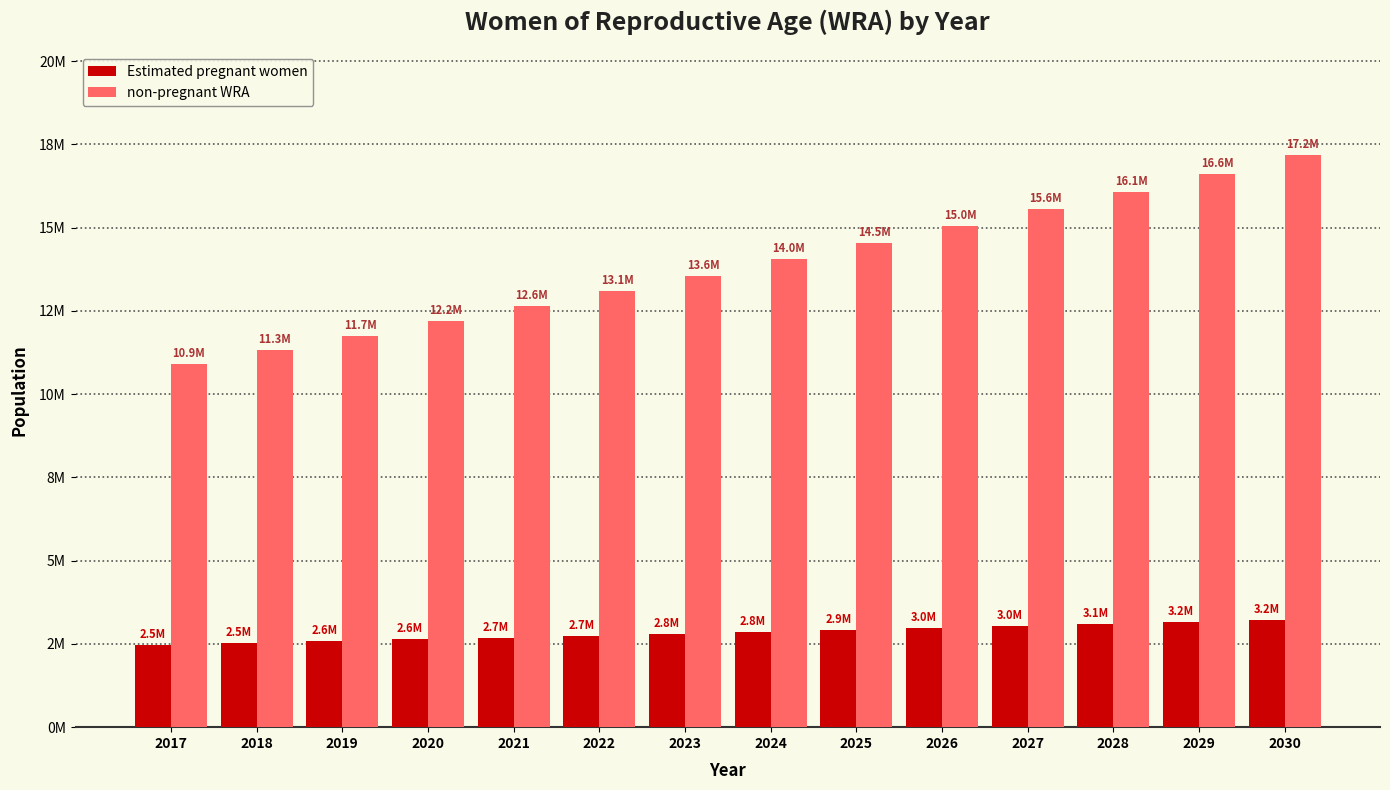

What is the value of the Estimated pregnant women bar at the 10th from the left?

2974678.8